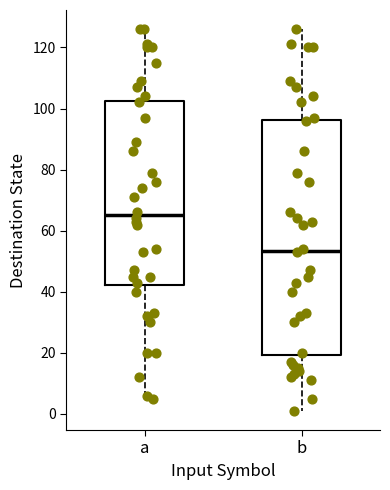

Where does the upper whisker of the box for b end on the y-axis? The values are not printed on the chart, so give them approximately, as read against the axis.

126